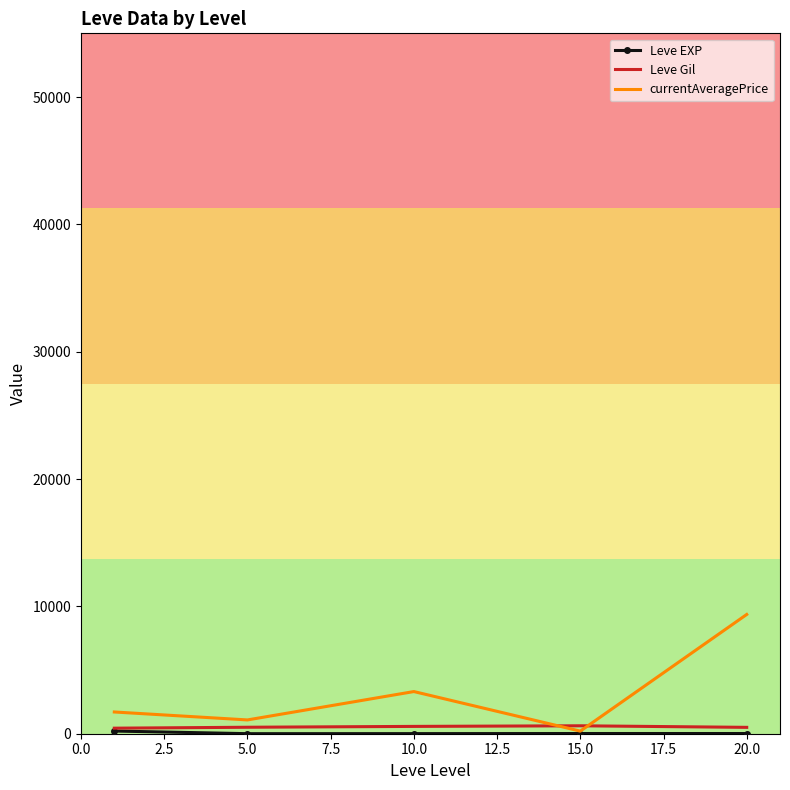

Which series has the largest total across all categories?

currentAveragePrice